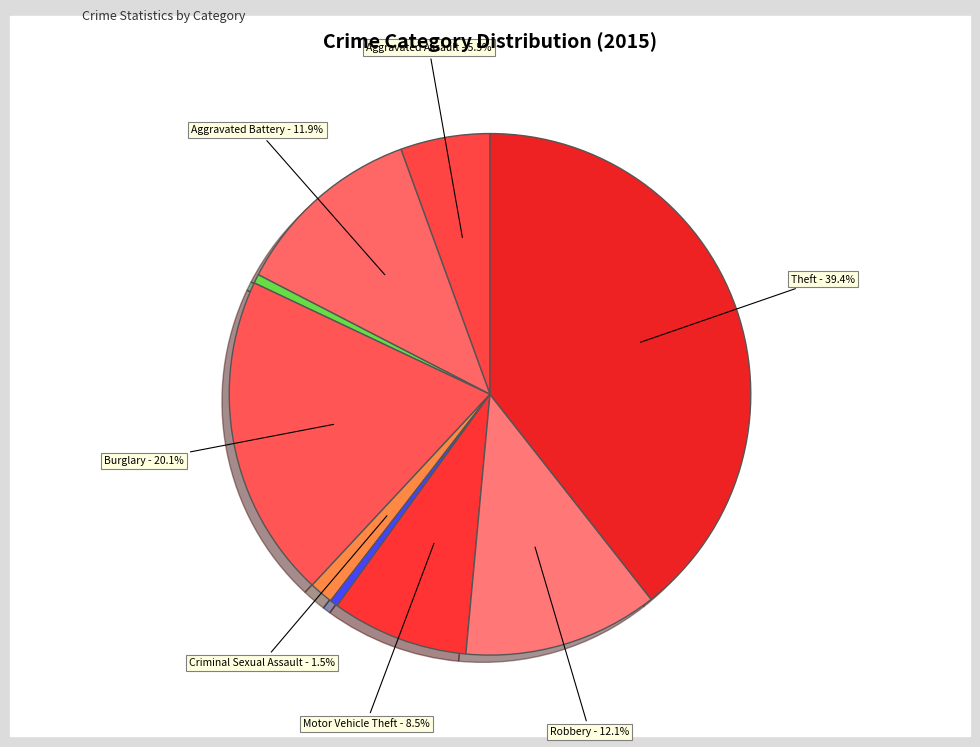

To the nearest percent, what is the combined percentage of Criminal Sexual Assault and Homicide?

2%